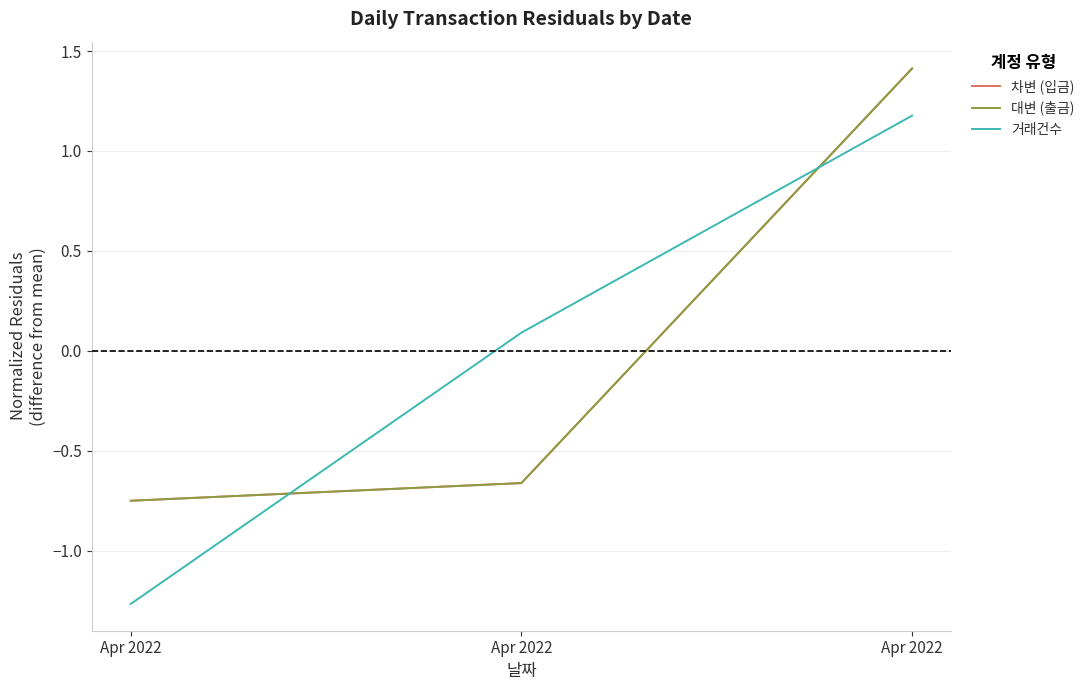

Is this an area chart (filled region under the line)?

No